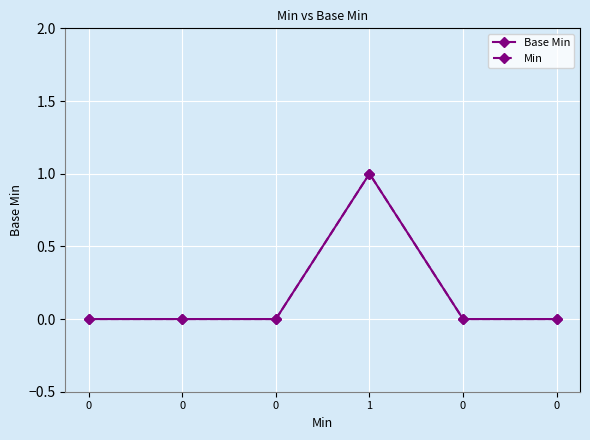

Which series has the widest spread of values?

Base Min